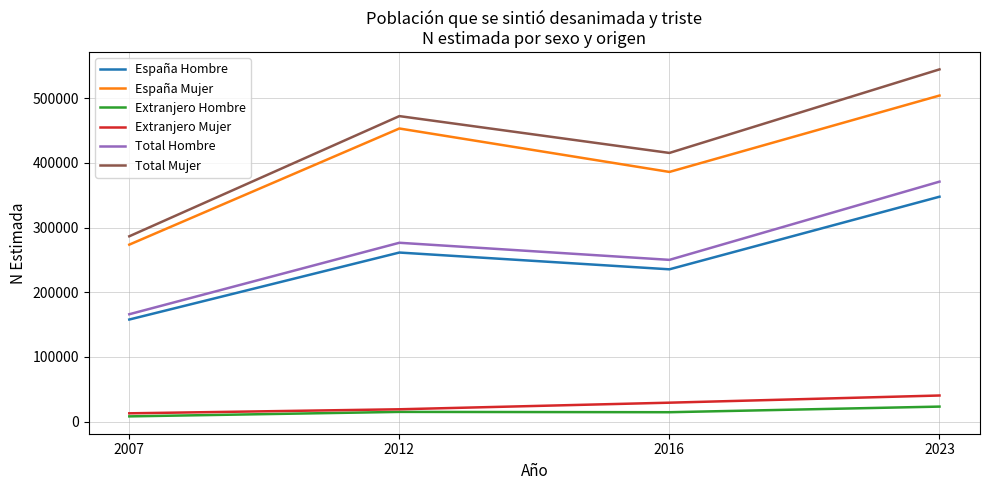

The value of Total Hombre at 2007 is 166046. True or false?

True